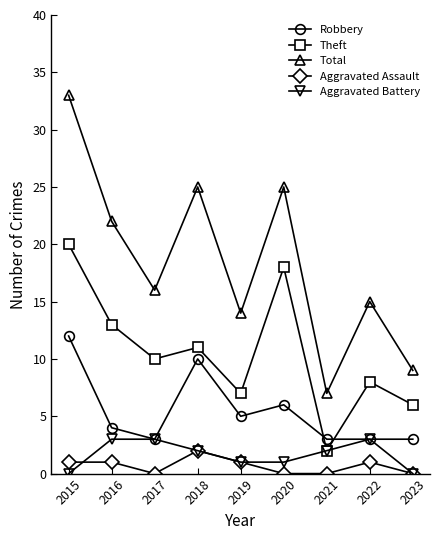

The Theft series shows 13 at 2016. True or false?

True